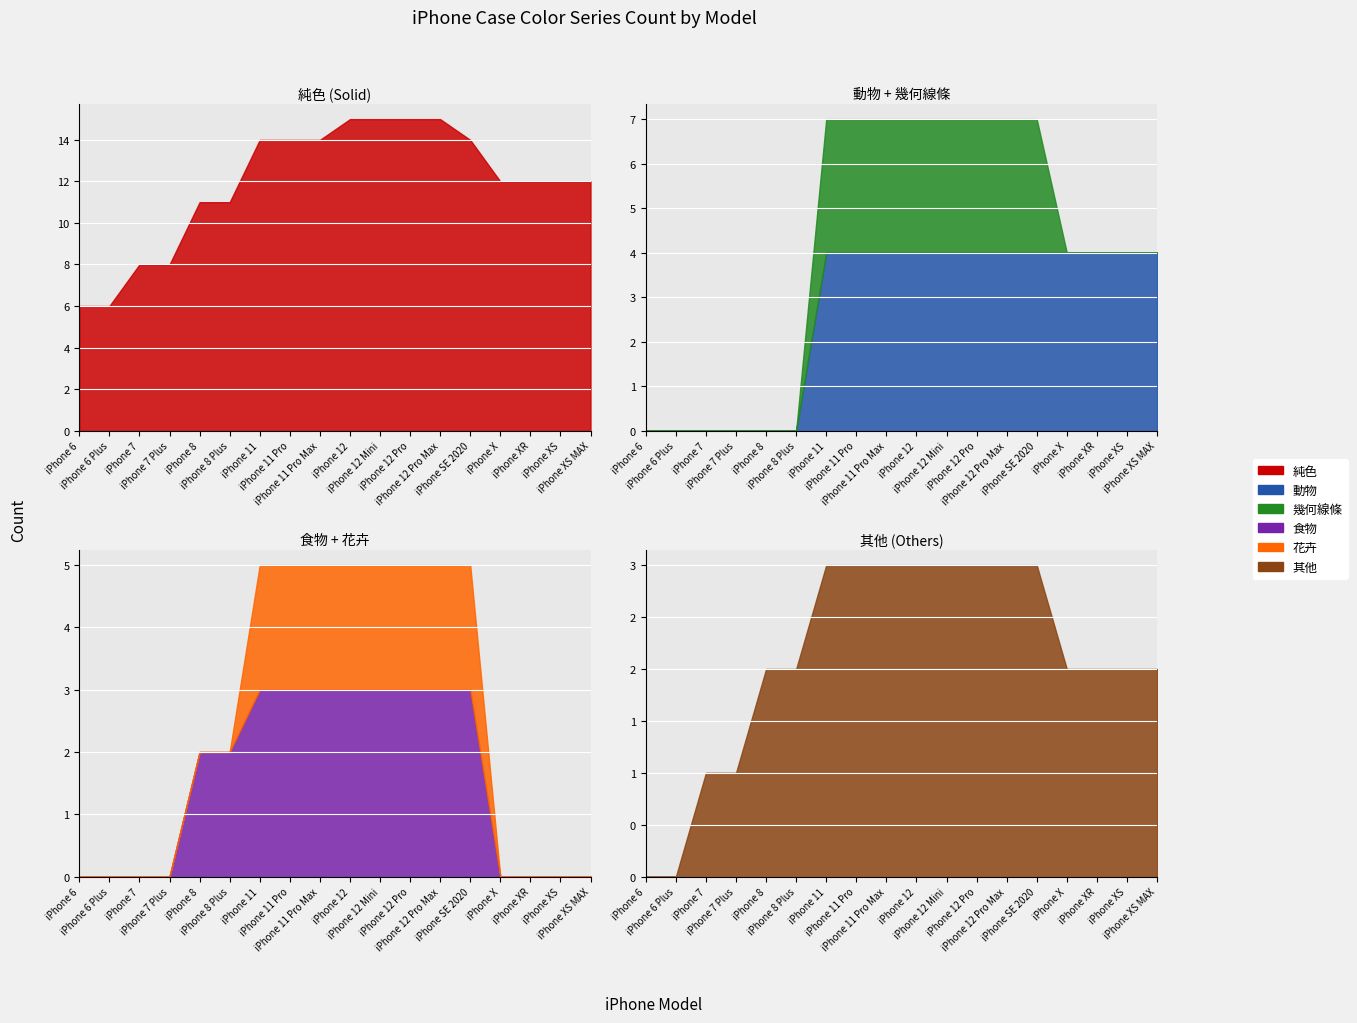

At iPhone 6 Plus, list the series in order from smallest to largest.

動物, 幾何線條, 食物, 花卉, 其他, 純色